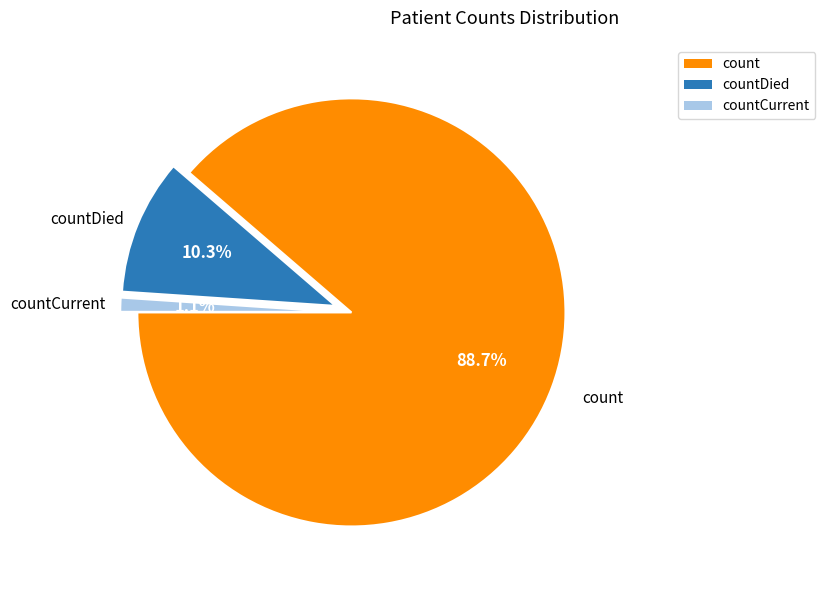

To the nearest percent, what is the average slice percentage?

33%